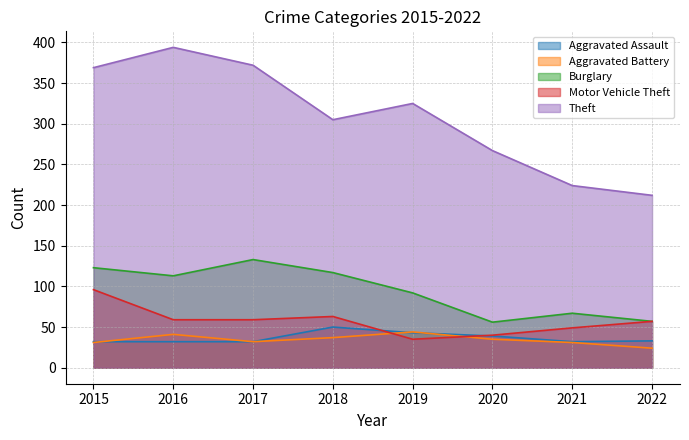

Reading left to right, extract all data points from this chart.

Aggravated Assault: 32	32	32	50	43	39	32	33
Aggravated Battery: 31	41	32	37	44	35	31	24
Burglary: 123	113	133	117	92	56	67	57
Motor Vehicle Theft: 96	59	59	63	35	40	49	57
Theft: 369	394	372	305	325	267	224	212